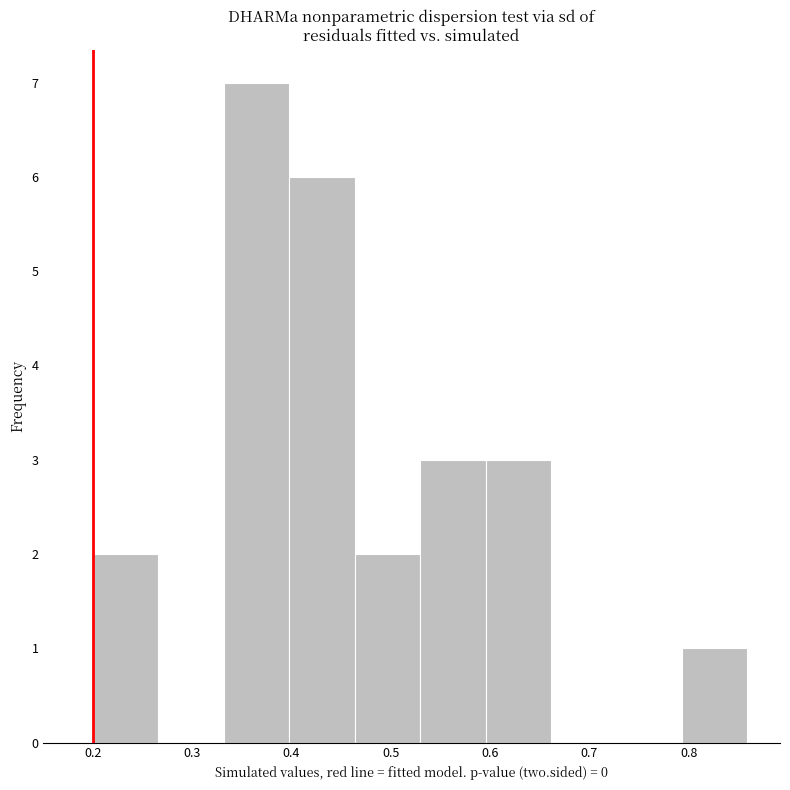

Over which range of the x-axis is the bar tallest?

0.33 to 0.40